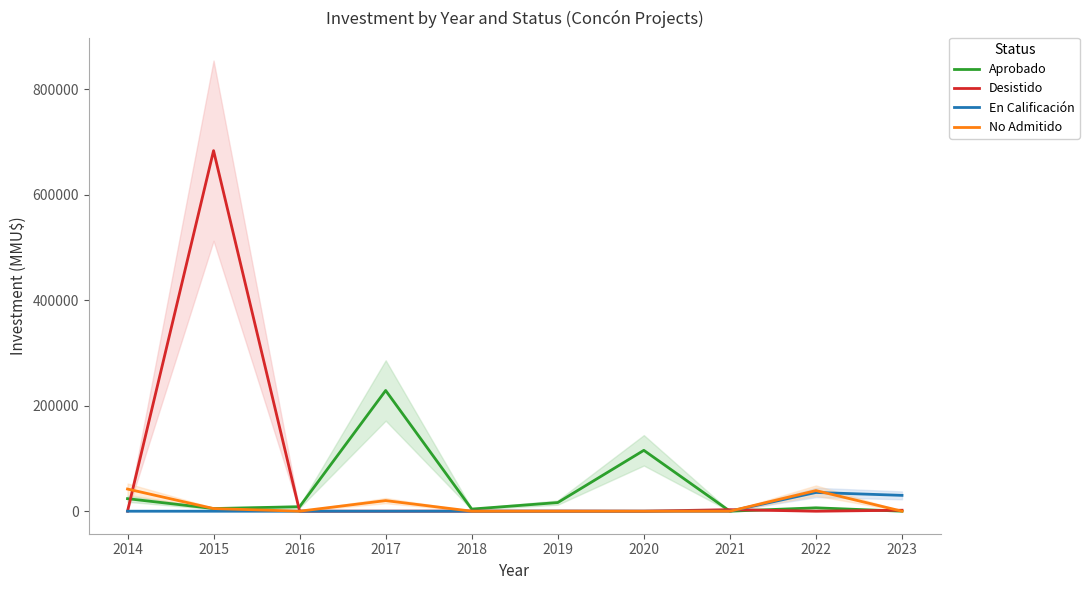

How many data points in Desistido are less than 157?

5